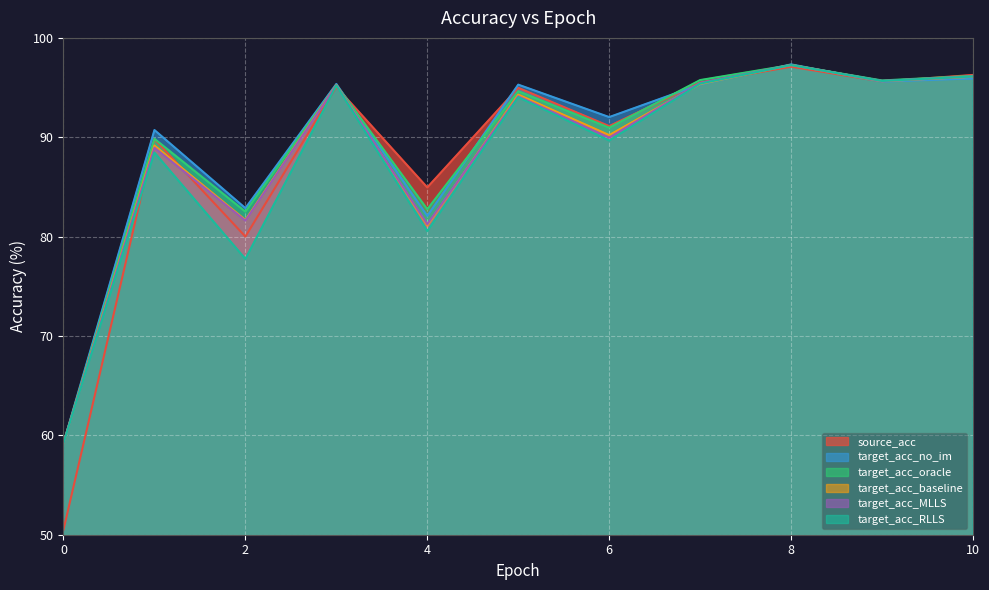

What is the difference between the highest and lowest values at 0?

8.7